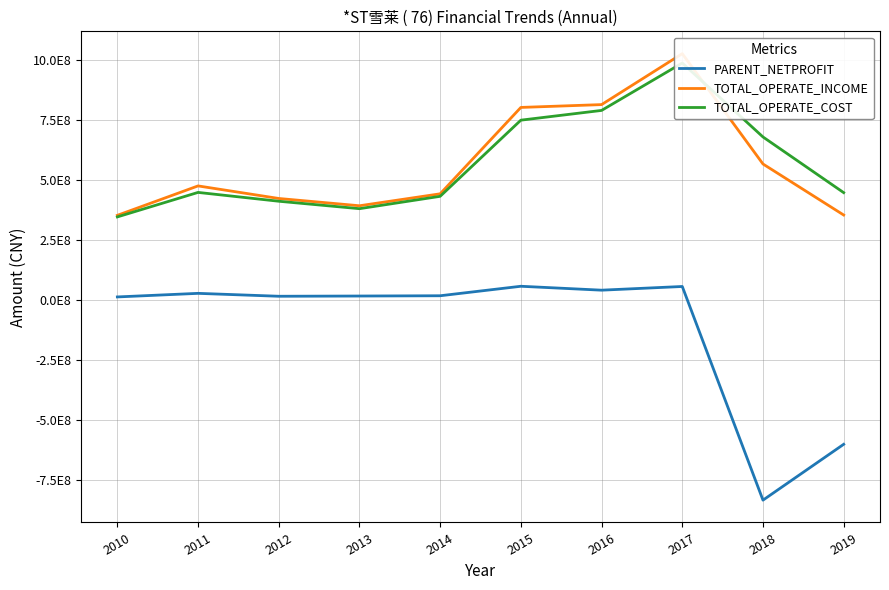

Rank the series at 2012 from highest to lowest value.

TOTAL_OPERATE_INCOME, TOTAL_OPERATE_COST, PARENT_NETPROFIT